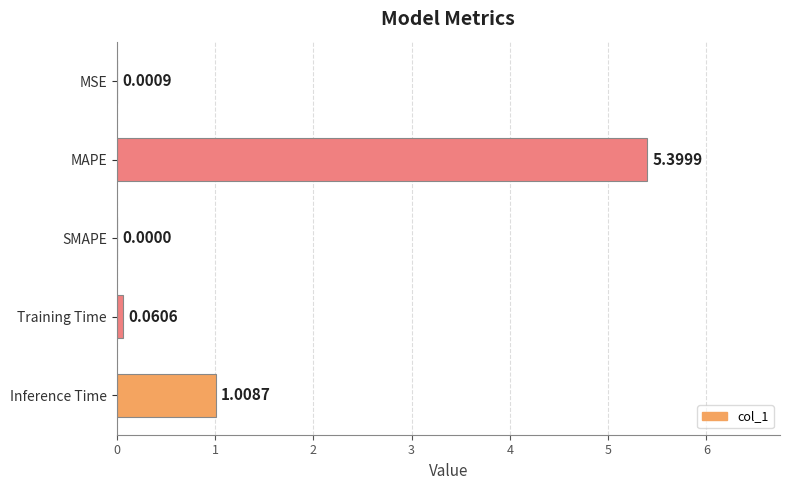

At which category does the chart reach its peak across all series?

MAPE